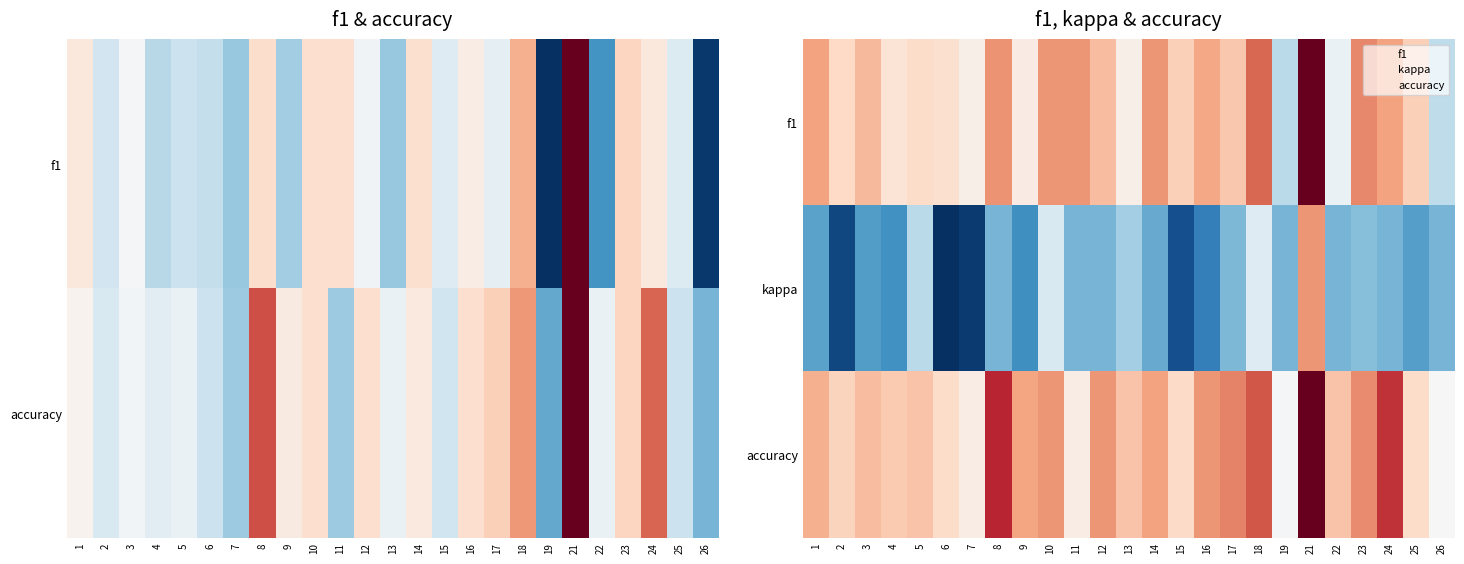

The value of accuracy at 15 is 0.4. True or false?

True